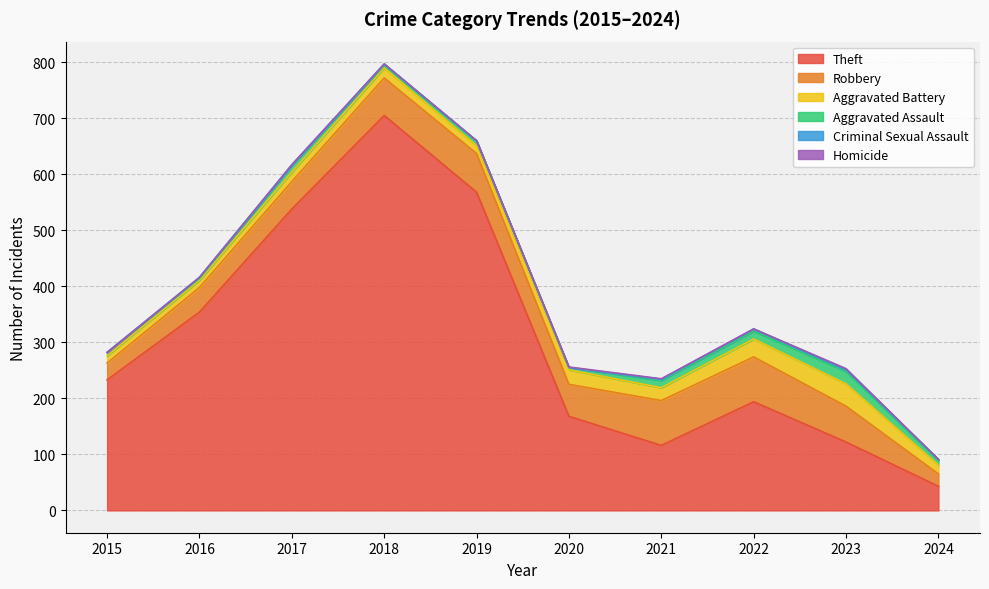

How many Criminal Sexual Assault values are between 1 and 2?

6